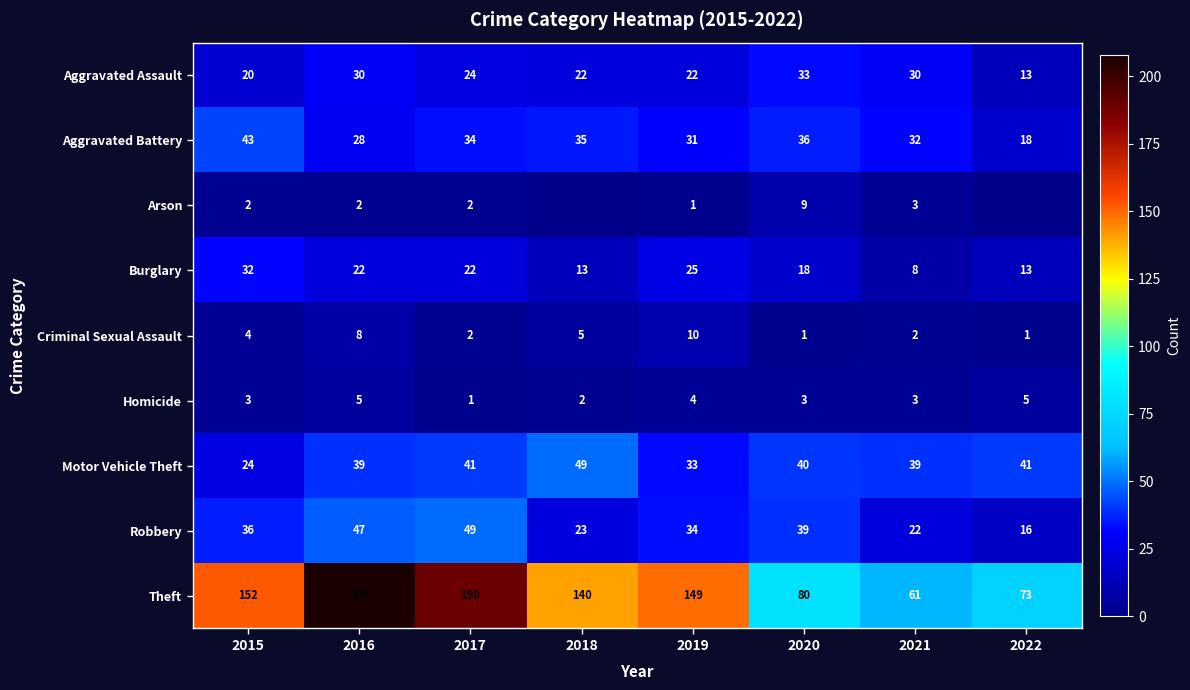

List the labels in order of Aggravated Battery value, smallest first.

2022, 2016, 2019, 2021, 2017, 2018, 2020, 2015